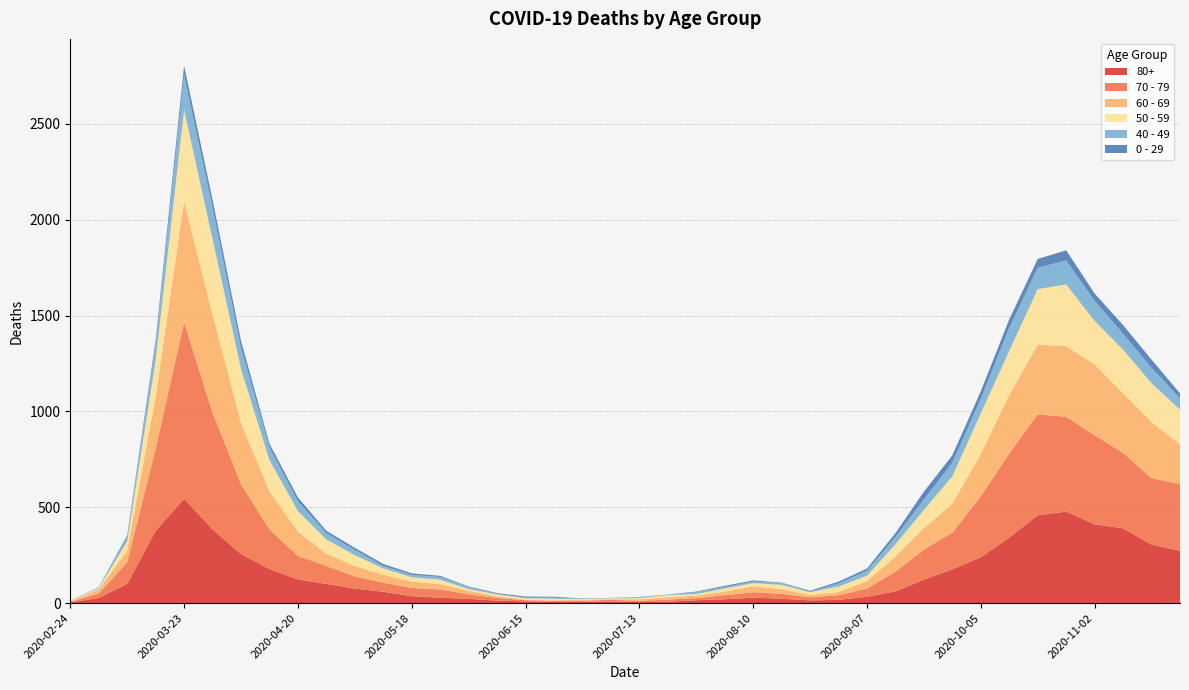

Reading left to right, transcribe all the data shown in this chart.

80+: 2020-02-24=3	2020-03-02=27	2020-03-09=100	2020-03-16=377	2020-03-23=544	2020-03-30=385	2020-04-06=255	2020-04-13=178	2020-04-20=123	2020-04-27=100	2020-05-04=76	2020-05-11=59	2020-05-18=36	2020-05-25=28	2020-06-01=22	2020-06-08=13	2020-06-15=9	2020-06-22=6	2020-06-29=7	2020-07-06=9	2020-07-13=5	2020-07-20=7	2020-07-27=15	2020-08-03=20	2020-08-10=28	2020-08-17=23	2020-08-24=14	2020-08-31=17	2020-09-07=33	2020-09-14=61	2020-09-21=122	2020-09-28=176	2020-10-05=239	2020-10-12=342	2020-10-19=458	2020-10-26=477	2020-11-02=411	2020-11-09=390	2020-11-16=305	2020-11-23=273
70 - 79: 2020-02-24=4	2020-03-02=22	2020-03-09=113	2020-03-16=427	2020-03-23=920	2020-03-30=608	2020-04-06=365	2020-04-13=206	2020-04-20=123	2020-04-27=94	2020-05-04=63	2020-05-11=47	2020-05-18=43	2020-05-25=43	2020-06-01=24	2020-06-08=14	2020-06-15=6	2020-06-22=5	2020-06-29=5	2020-07-06=8	2020-07-13=7	2020-07-20=11	2020-07-27=11	2020-08-03=21	2020-08-10=29	2020-08-17=25	2020-08-24=16	2020-08-31=24	2020-09-07=43	2020-09-14=102	2020-09-21=157	2020-09-28=191	2020-10-05=318	2020-10-12=439	2020-10-19=526	2020-10-26=495	2020-11-02=464	2020-11-09=394	2020-11-16=346	2020-11-23=348
60 - 69: 2020-02-24=2	2020-03-02=22	2020-03-09=61	2020-03-16=272	2020-03-23=634	2020-03-30=514	2020-04-06=320	2020-04-13=199	2020-04-20=128	2020-04-27=63	2020-05-04=54	2020-05-11=42	2020-05-18=33	2020-05-25=28	2020-06-01=18	2020-06-08=8	2020-06-15=3	2020-06-22=3	2020-06-29=6	2020-07-06=3	2020-07-13=8	2020-07-20=12	2020-07-27=13	2020-08-03=19	2020-08-10=31	2020-08-17=25	2020-08-24=12	2020-08-31=17	2020-09-07=39	2020-09-14=80	2020-09-21=112	2020-09-28=152	2020-10-05=221	2020-10-12=305	2020-10-19=364	2020-10-26=368	2020-11-02=370	2020-11-09=310	2020-11-16=294	2020-11-23=206
50 - 59: 2020-02-24=3	2020-03-02=7	2020-03-09=48	2020-03-16=190	2020-03-23=475	2020-03-30=392	2020-04-06=281	2020-04-13=163	2020-04-20=106	2020-04-27=75	2020-05-04=57	2020-05-11=33	2020-05-18=23	2020-05-25=23	2020-06-01=9	2020-06-08=10	2020-06-15=8	2020-06-22=9	2020-06-29=3	2020-07-06=5	2020-07-13=6	2020-07-20=12	2020-07-27=8	2020-08-03=16	2020-08-10=16	2020-08-17=22	2020-08-24=15	2020-08-31=28	2020-09-07=28	2020-09-14=64	2020-09-21=95	2020-09-28=142	2020-10-05=212	2020-10-12=230	2020-10-19=290	2020-10-26=322	2020-11-02=227	2020-11-09=228	2020-11-16=202	2020-11-23=182
40 - 49: 2020-02-24=0	2020-03-02=5	2020-03-09=21	2020-03-16=79	2020-03-23=183	2020-03-30=163	2020-04-06=111	2020-04-13=66	2020-04-20=51	2020-04-27=33	2020-05-04=27	2020-05-11=13	2020-05-18=12	2020-05-25=14	2020-06-01=12	2020-06-08=3	2020-06-15=2	2020-06-22=5	2020-06-29=1	2020-07-06=1	2020-07-13=4	2020-07-20=2	2020-07-27=10	2020-08-03=8	2020-08-10=8	2020-08-17=10	2020-08-24=2	2020-08-31=17	2020-09-07=26	2020-09-14=38	2020-09-21=55	2020-09-28=72	2020-10-05=76	2020-10-12=120	2020-10-19=111	2020-10-26=126	2020-11-02=105	2020-11-09=83	2020-11-16=80	2020-11-23=60
0 - 29: 2020-02-24=1	2020-03-02=0	2020-03-09=10	2020-03-16=25	2020-03-23=47	2020-03-30=42	2020-04-06=36	2020-04-13=19	2020-04-20=20	2020-04-27=12	2020-05-04=11	2020-05-11=10	2020-05-18=8	2020-05-25=6	2020-06-01=2	2020-06-08=4	2020-06-15=6	2020-06-22=5	2020-06-29=2	2020-07-06=1	2020-07-13=2	2020-07-20=1	2020-07-27=3	2020-08-03=6	2020-08-10=6	2020-08-17=2	2020-08-24=5	2020-08-31=9	2020-09-07=11	2020-09-14=20	2020-09-21=40	2020-09-28=38	2020-10-05=39	2020-10-12=44	2020-10-19=46	2020-10-26=52	2020-11-02=38	2020-11-09=45	2020-11-16=43	2020-11-23=25